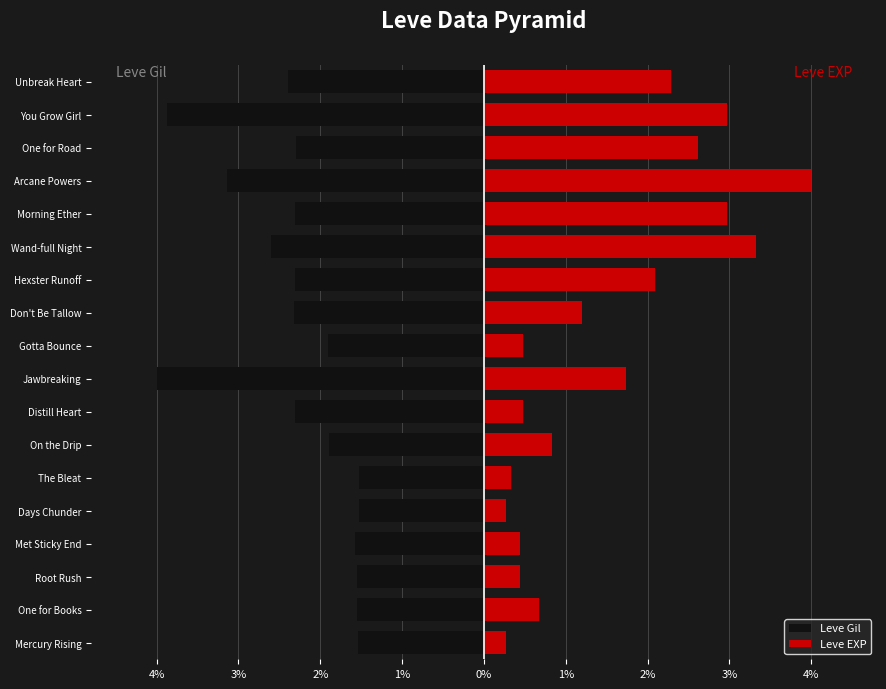

Is it true that Leve EXP equals 1.7 at Jawbreaking?

True